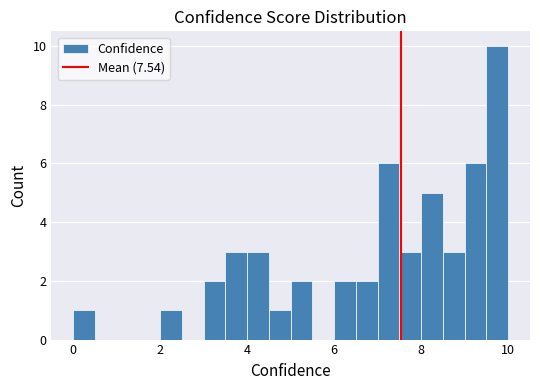

Read against the x-axis, roughly where is the centre of the tallest bar?

9.8